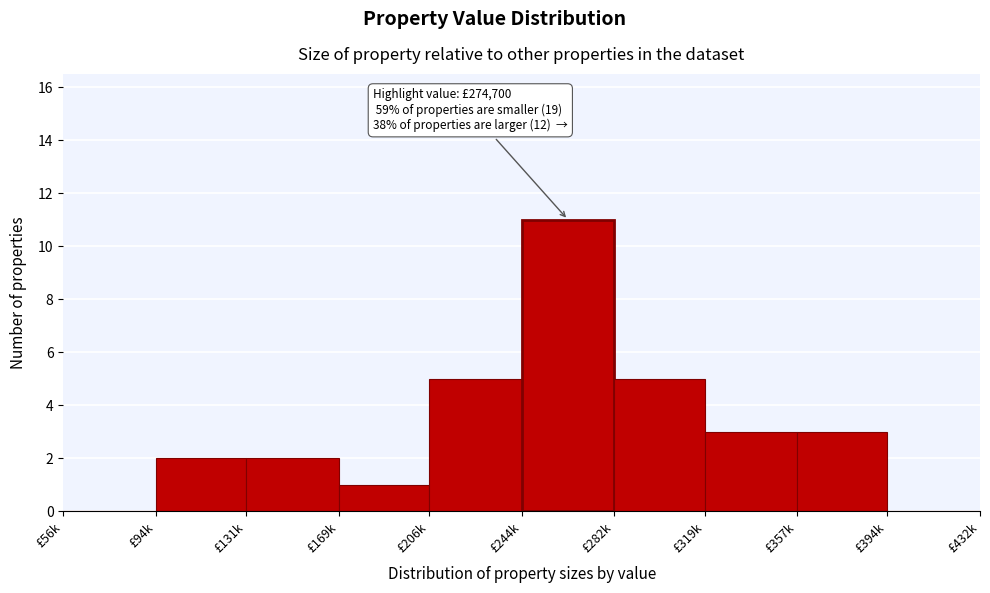

Reading left to right, list all the values displayed in this chart.

£56k=0	£94k=2	£131k=2	£169k=1	£206k=5	£244k=11	£282k=5	£319k=3	£357k=3	£394k=0